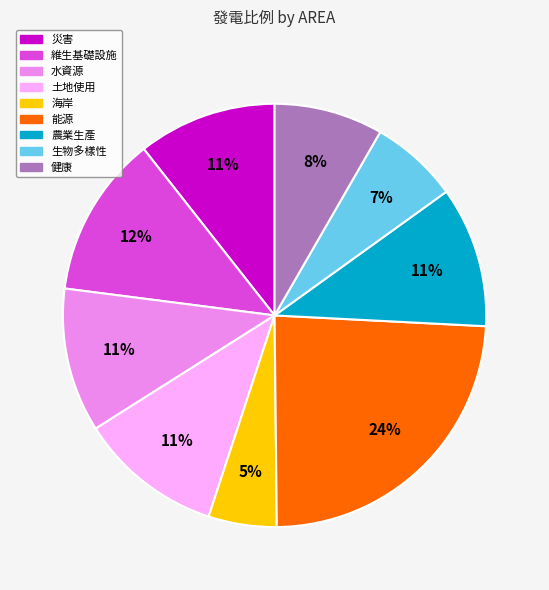

Is there any slice that represents more than half of the pie?

No